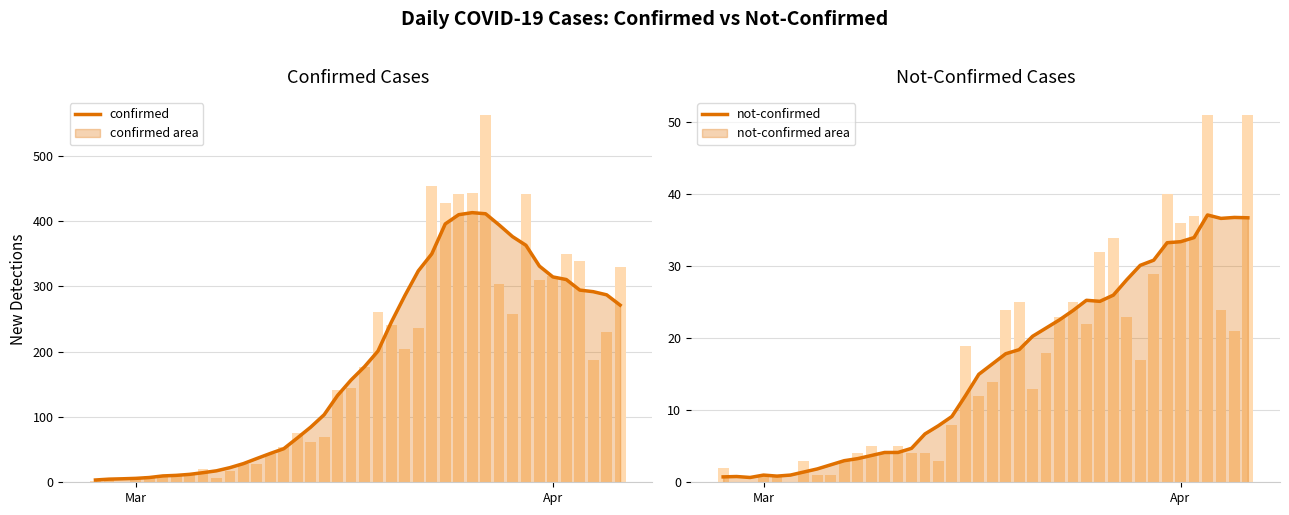

What is the average value of the not-confirmed series?

16.0